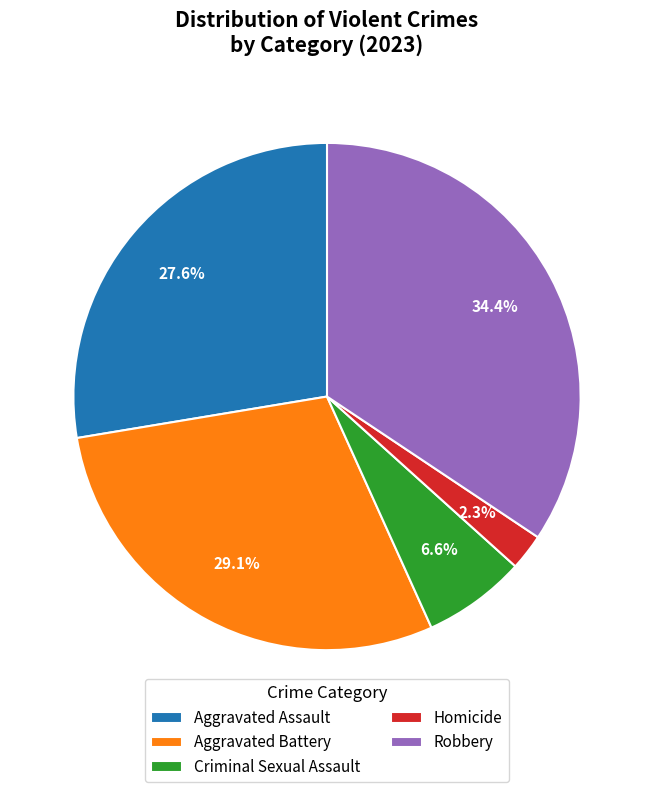

Is the sum of Robbery and Aggravated Assault greater than half?

Yes